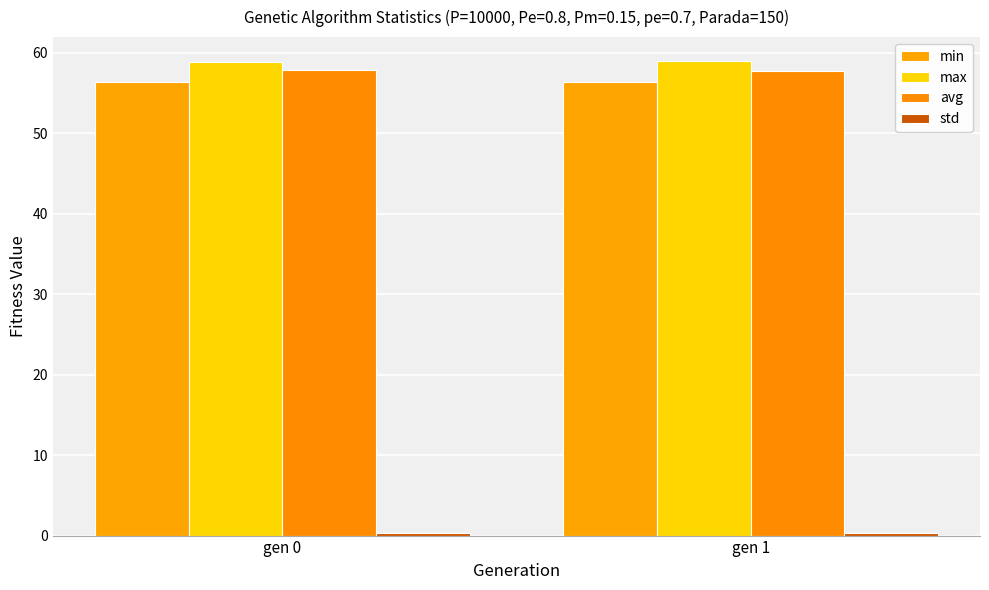

The value of avg at gen 1 is 57.7. True or false?

True